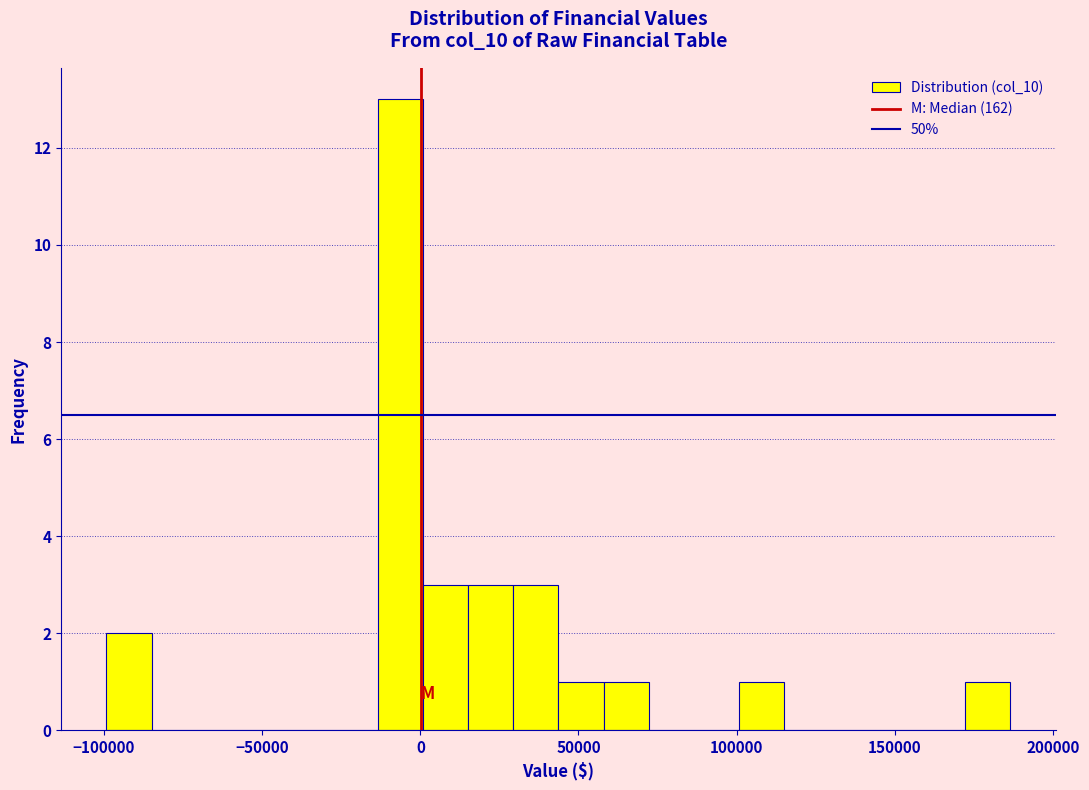

Read against the x-axis, roughly where is the centre of the tallest bar?

-5000